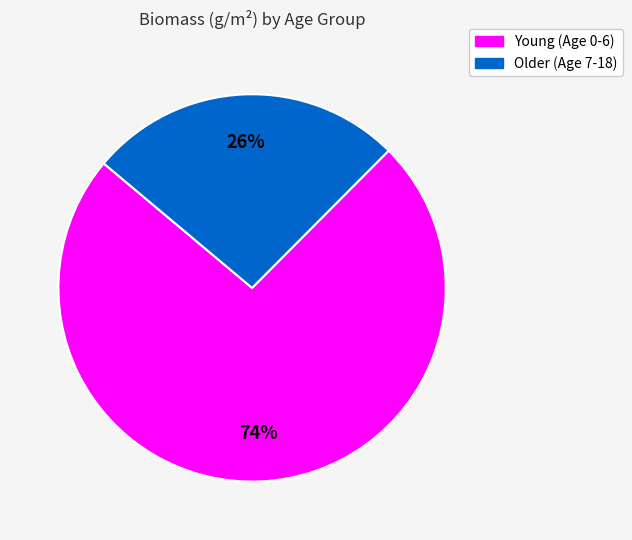

Does any single category account for the majority?

Yes